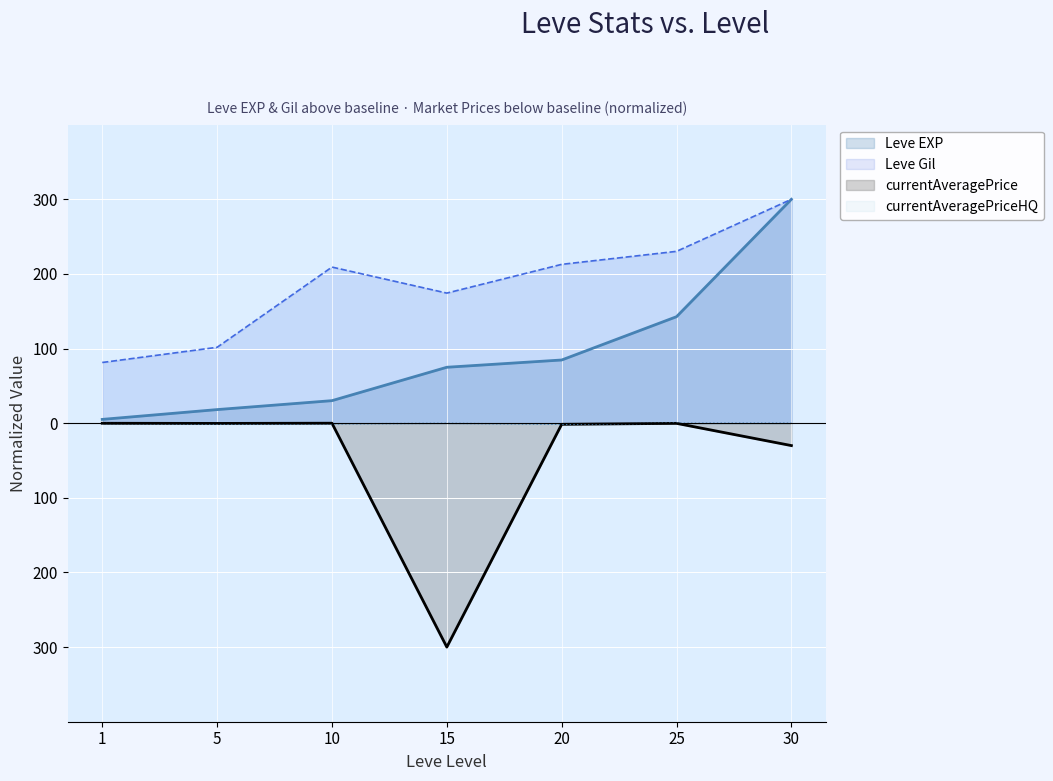

The Leve EXP series shows 5.1 at 1. True or false?

True